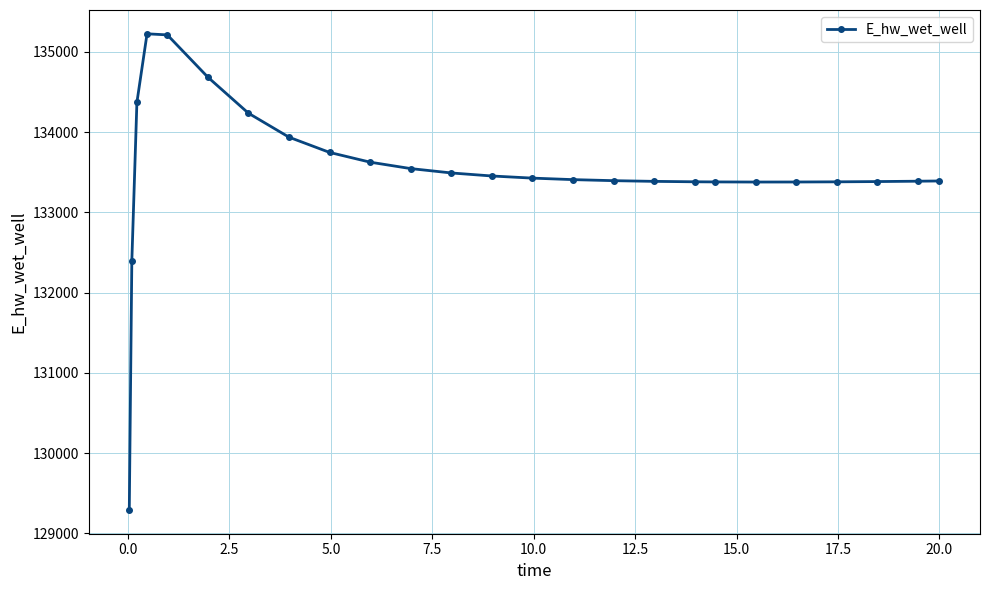

What is the difference between the second highest and minimum values?

5918.5